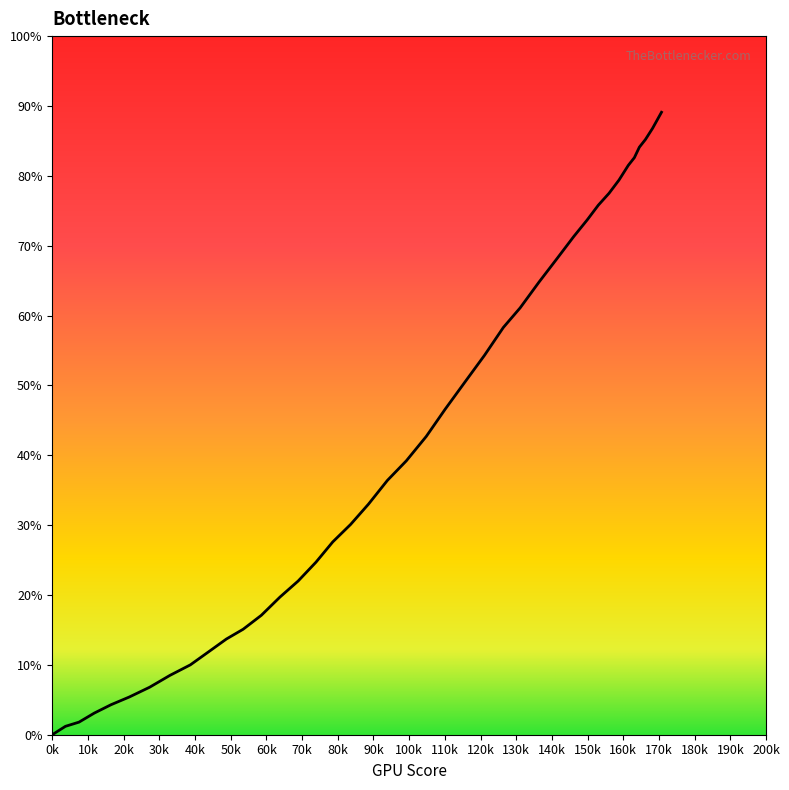

What is the difference between the maximum and minimum values?

89.1